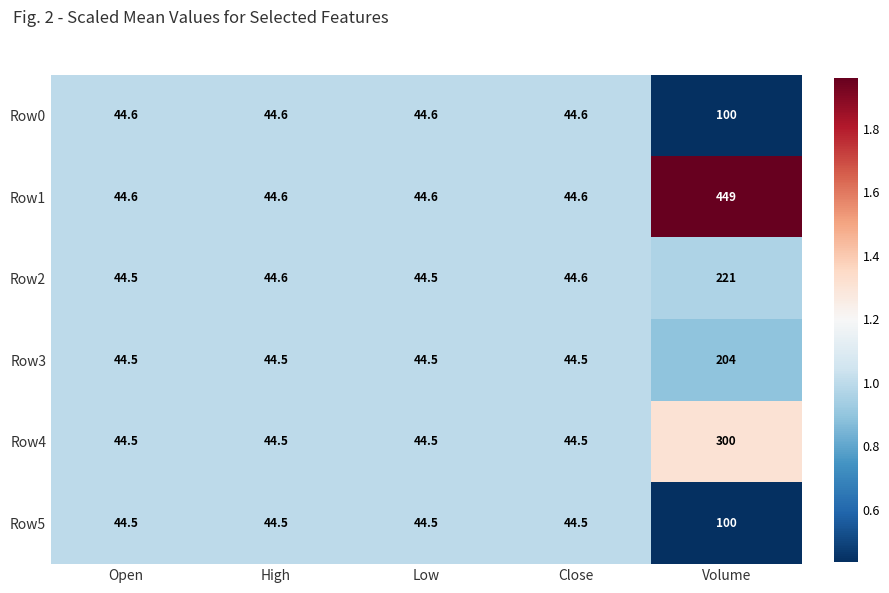

What is the highest value of the Row5 series?

100.0